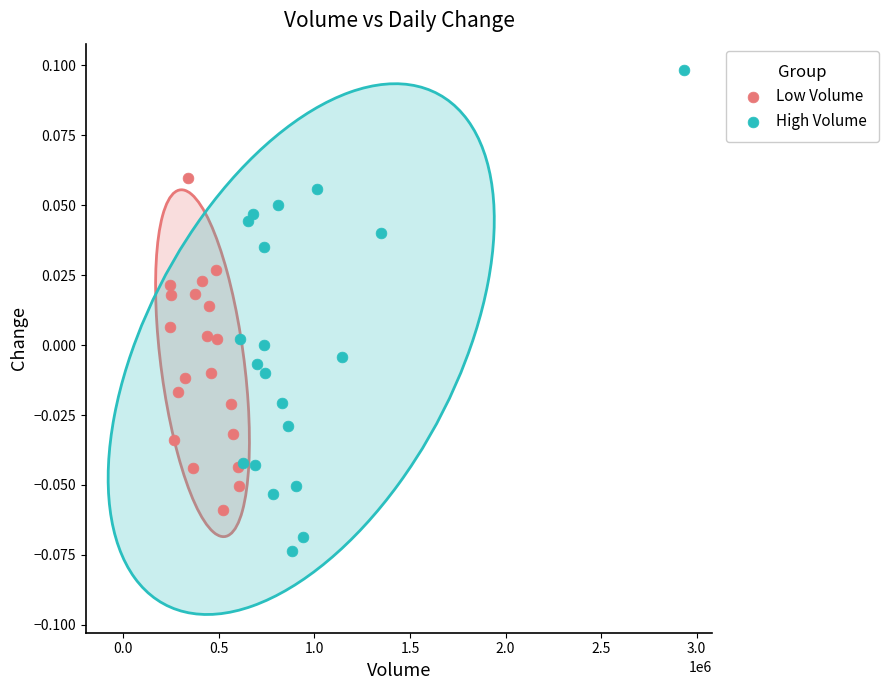

Which series contains the lowest Y value?

High Volume